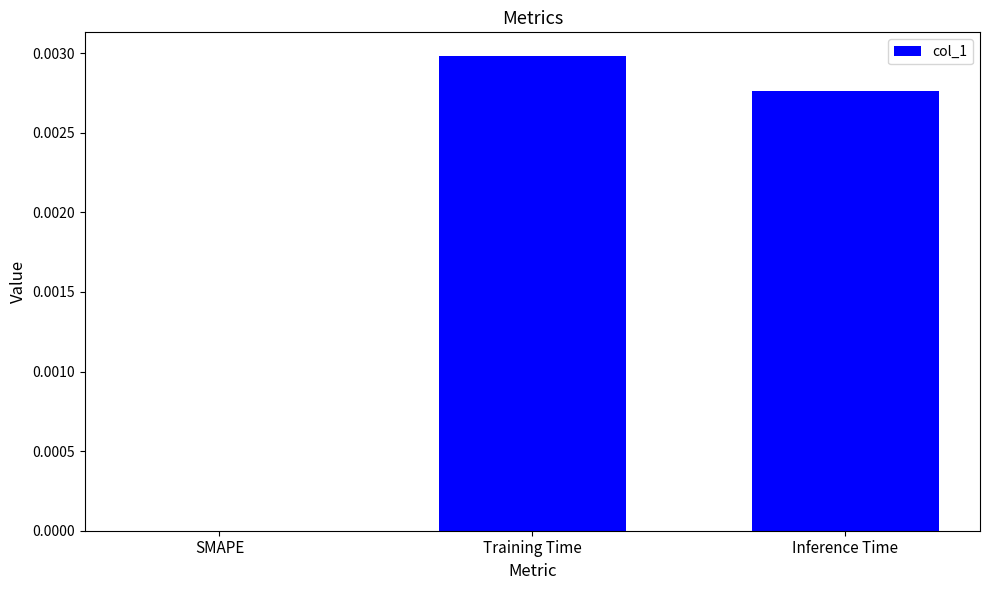

At which category does the chart reach its peak across all series?

Training Time